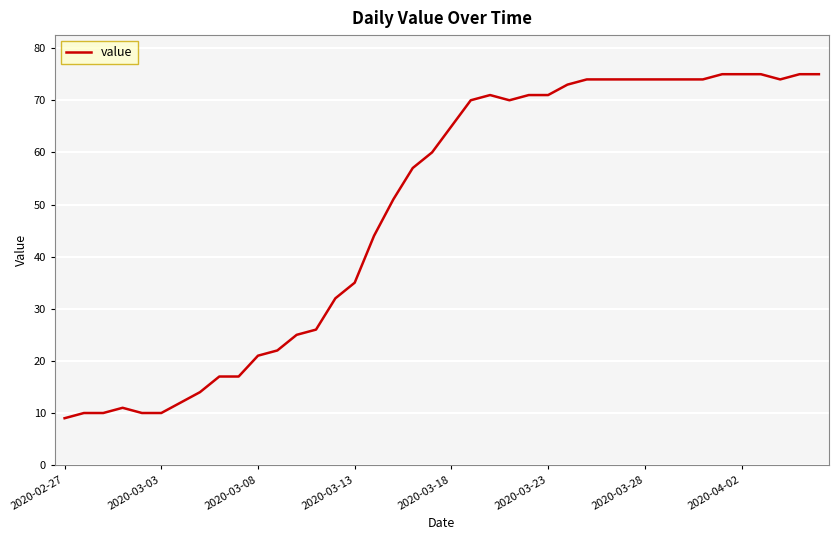

What is the maximum value shown in the chart?

75